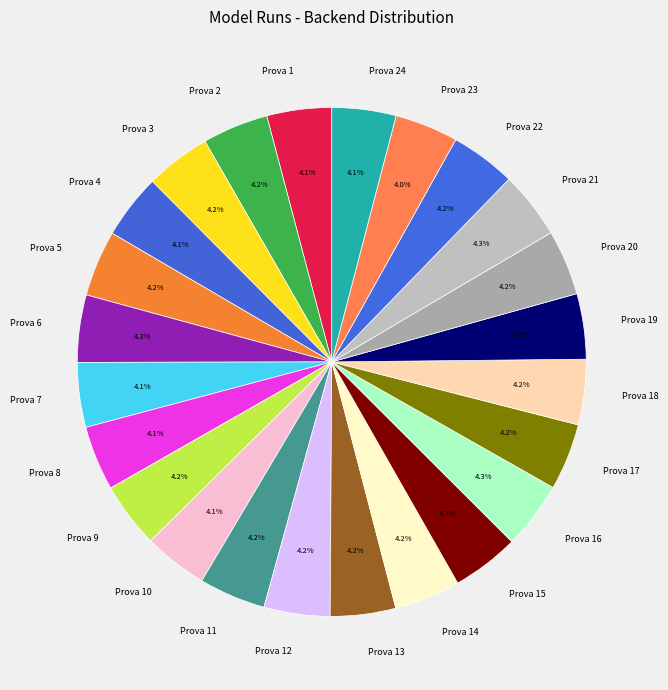

Approximately how many times larger is the value at Prova 2 compared to Prova 12?

1.0